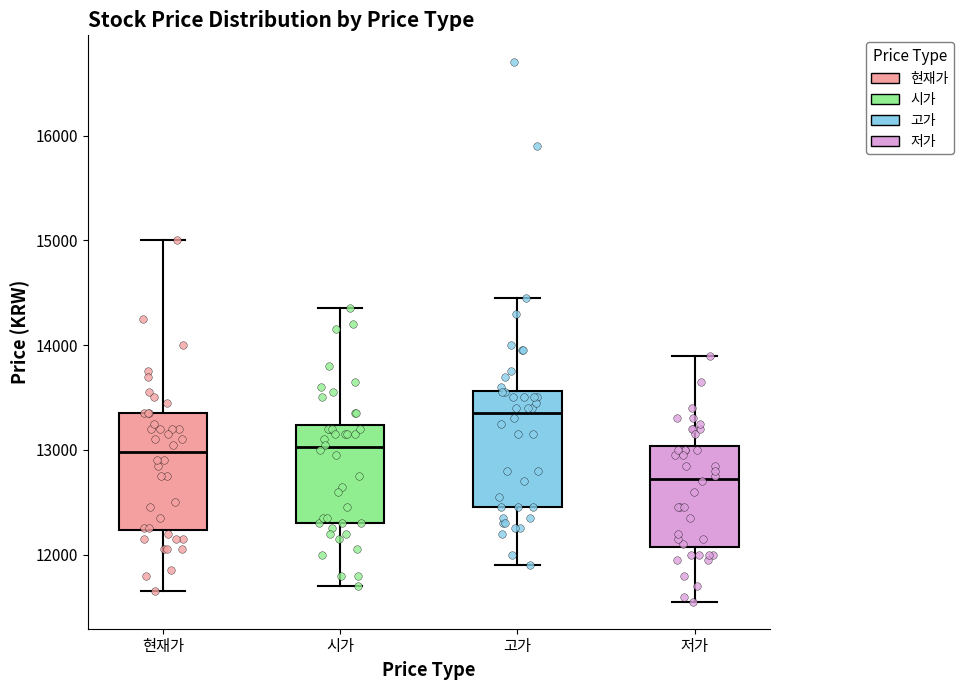

Reading left to right, read every box against the y-axis: the position of its median line, the range the box covers, and the ends of its whiskers. The values are not printed on the chart, so give them approximately, as read against the axis.

현재가: median 13000, box 12200 to 13400, whiskers 11700 to 15000
시가: median 13000, box 12300 to 13200, whiskers 11700 to 14400
고가: median 13400, box 12500 to 13600, whiskers 11900 to 14500
저가: median 12700, box 12100 to 13000, whiskers 11600 to 13900